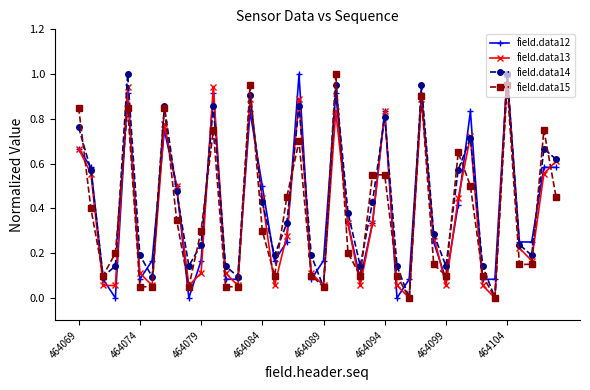

In field.data14, how many points are lower than both neighbors (excluding endpoints)?

11